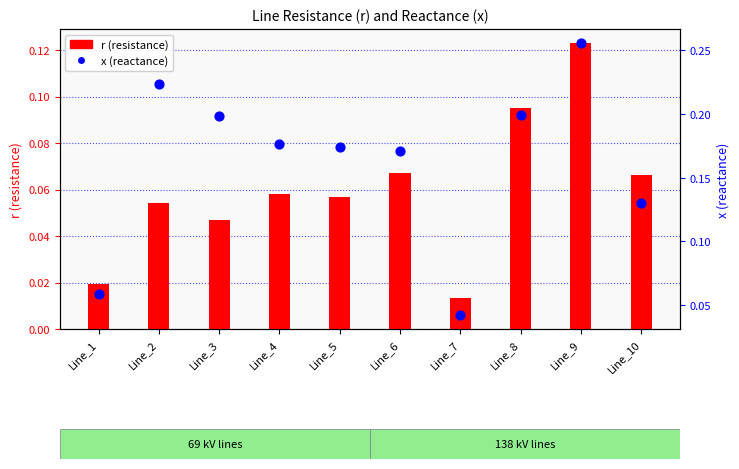

Which series reaches the maximum Y coordinate?

x (reactance)